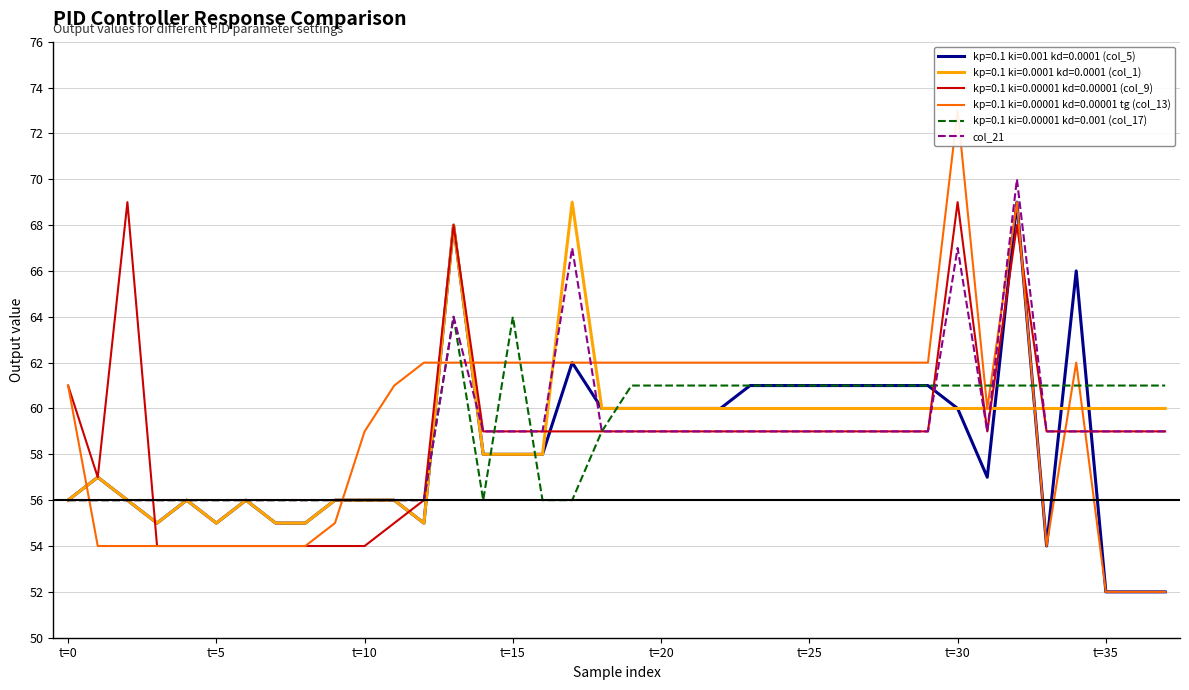

How many data points does each series have?

38